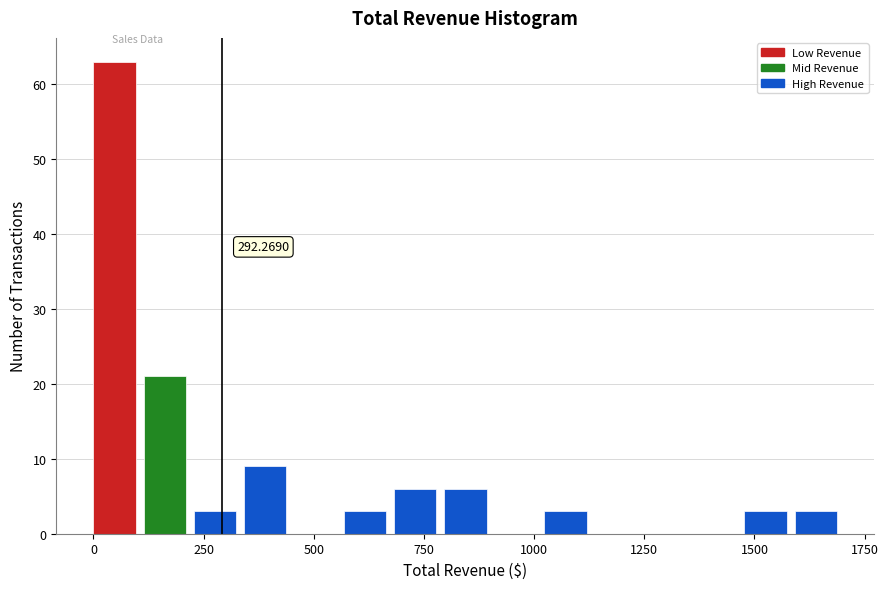

Around what value on the x-axis is the tallest bar? Give the approximate position of its centre, as read against the axis.

50